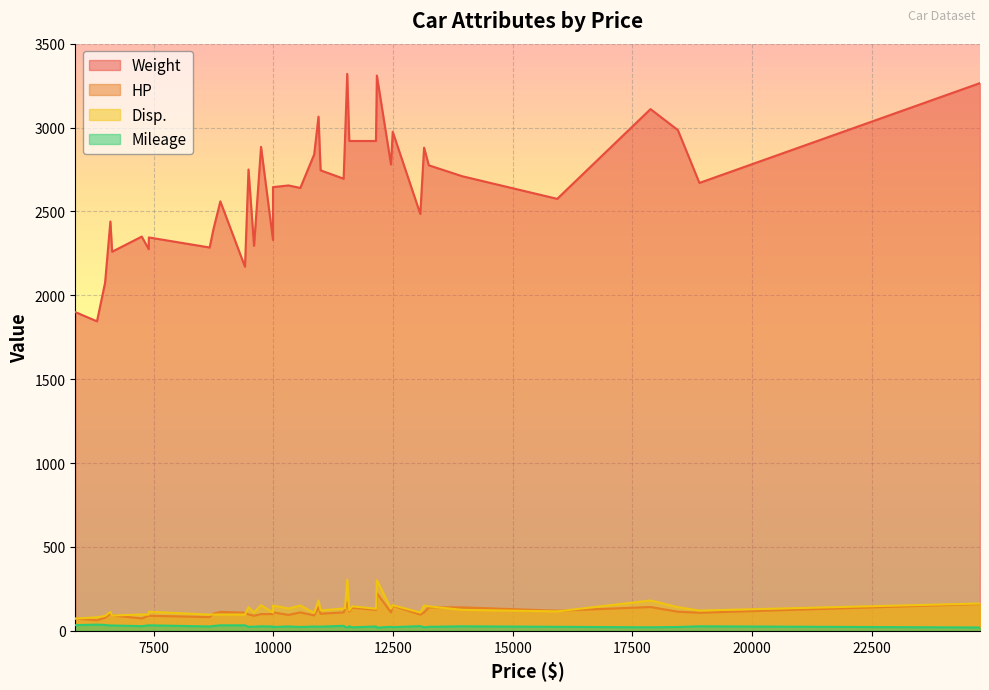

Between 10855 and 24760, which is larger?

24760